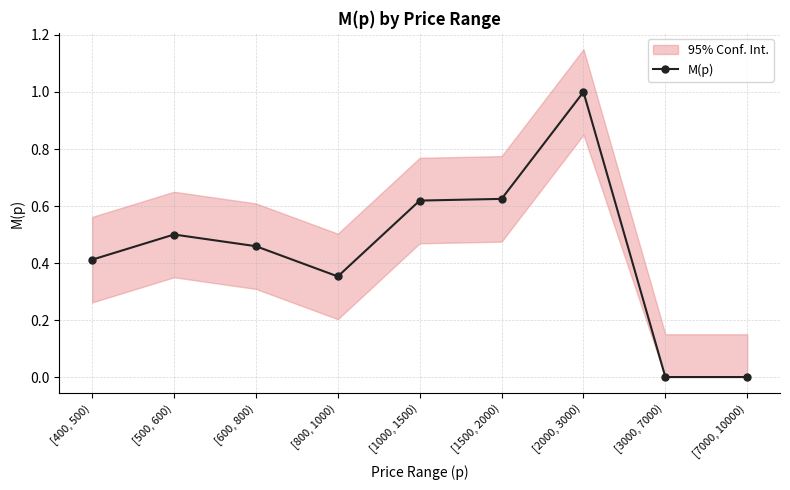

How many values are between 0 and 1?

9